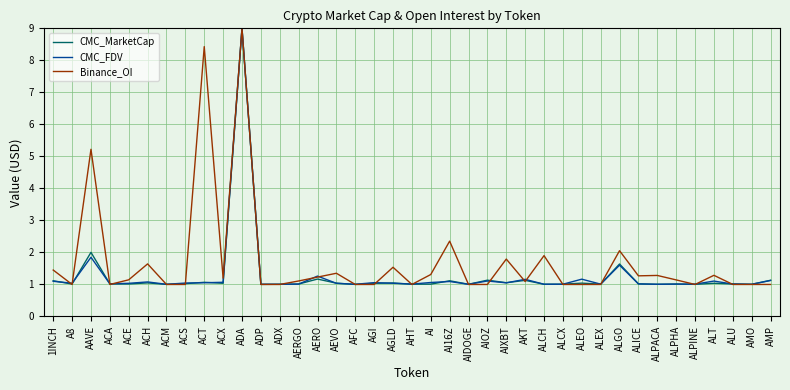

What is the minimum value for CMC_FDV?

1.0